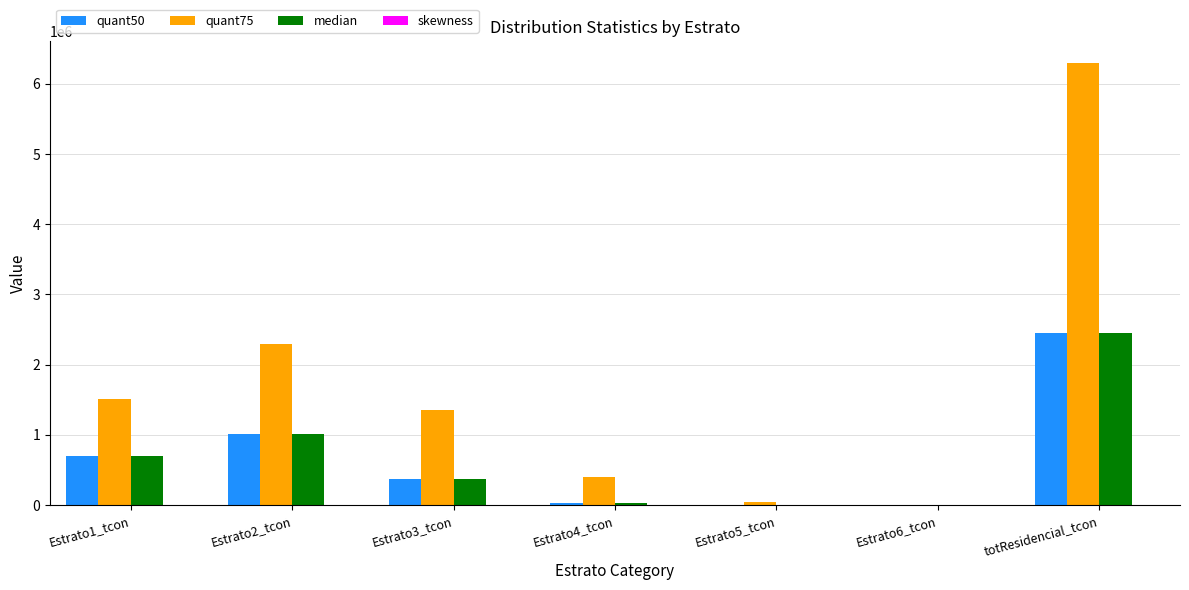

True or false: quant50 has a value of 2453786.0 at totResidencial_tcon.

True